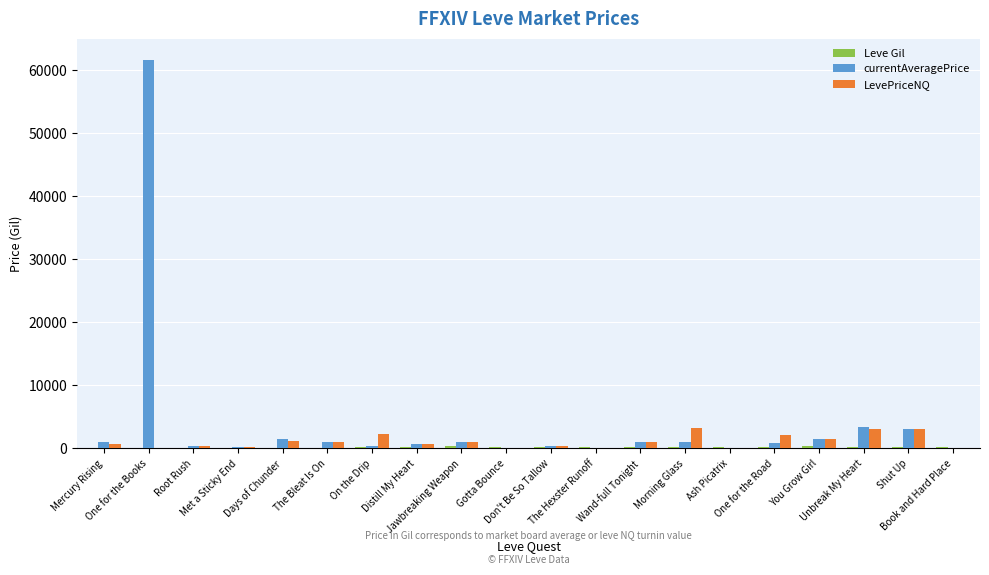

Which series has the largest total across all categories?

currentAveragePrice